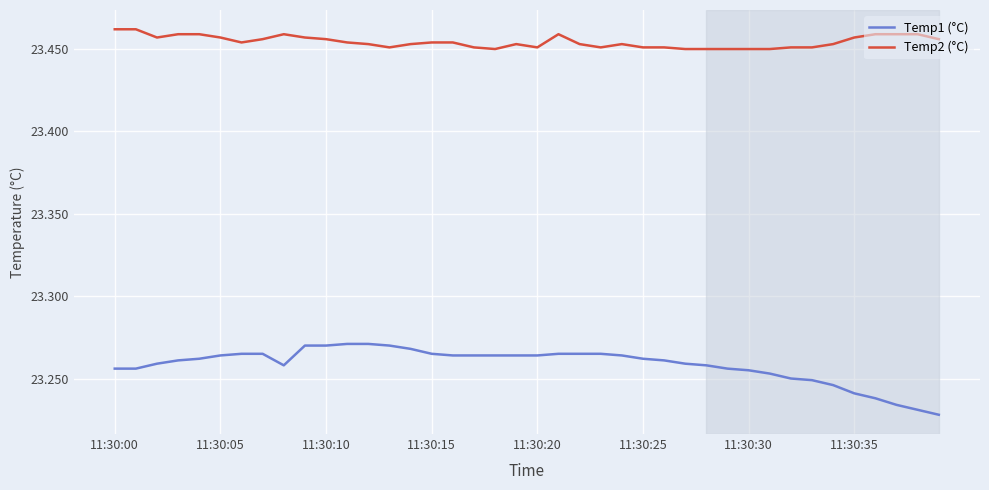

Which series has the widest spread of values?

Temp1 (°C)